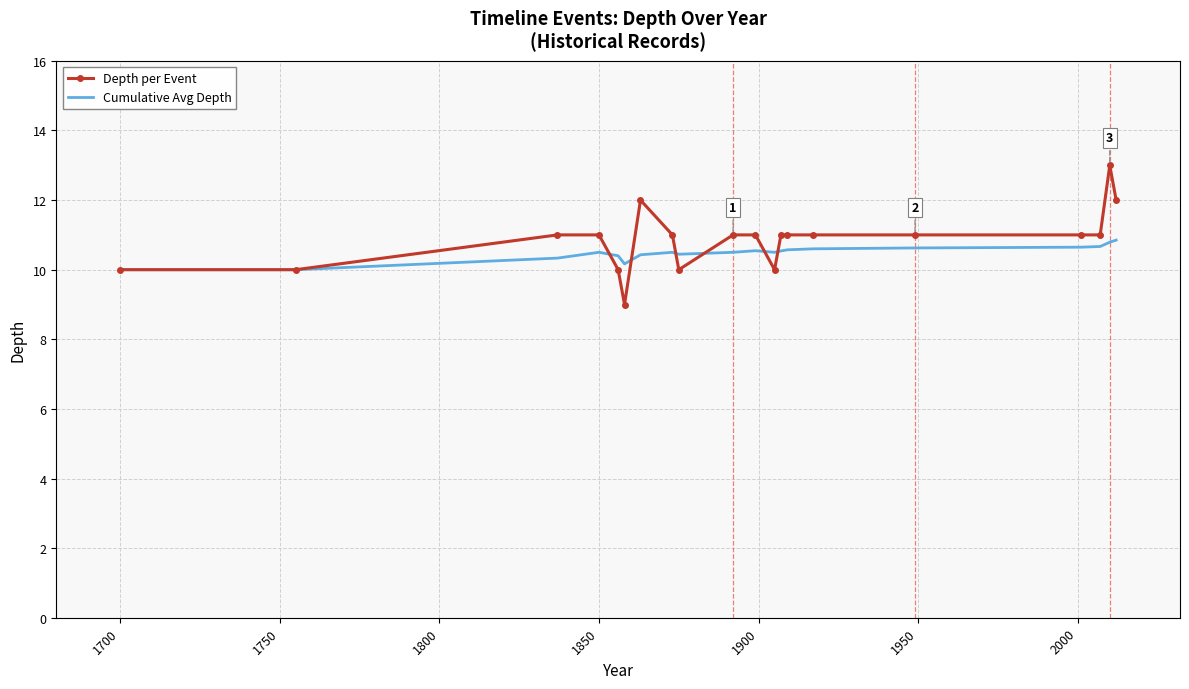

What is the minimum value for Depth per Event?

9.0